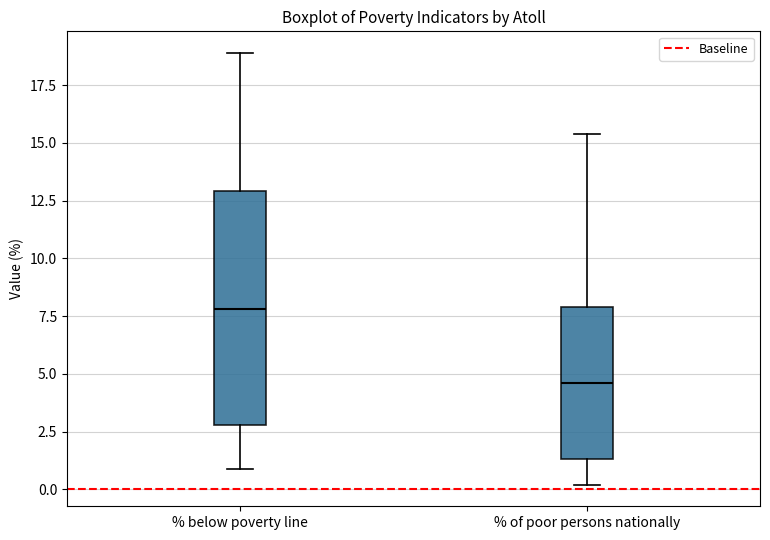

Where does the median line of the box for % of poor persons nationally sit on the y-axis? The values are not printed on the chart, so give them approximately, as read against the axis.

4.5